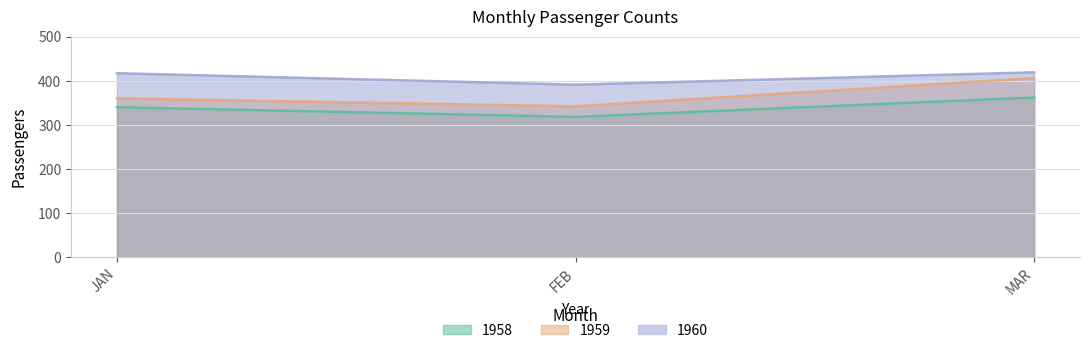

Rank the series by their maximum value, from highest to lowest.

1960, 1959, 1958